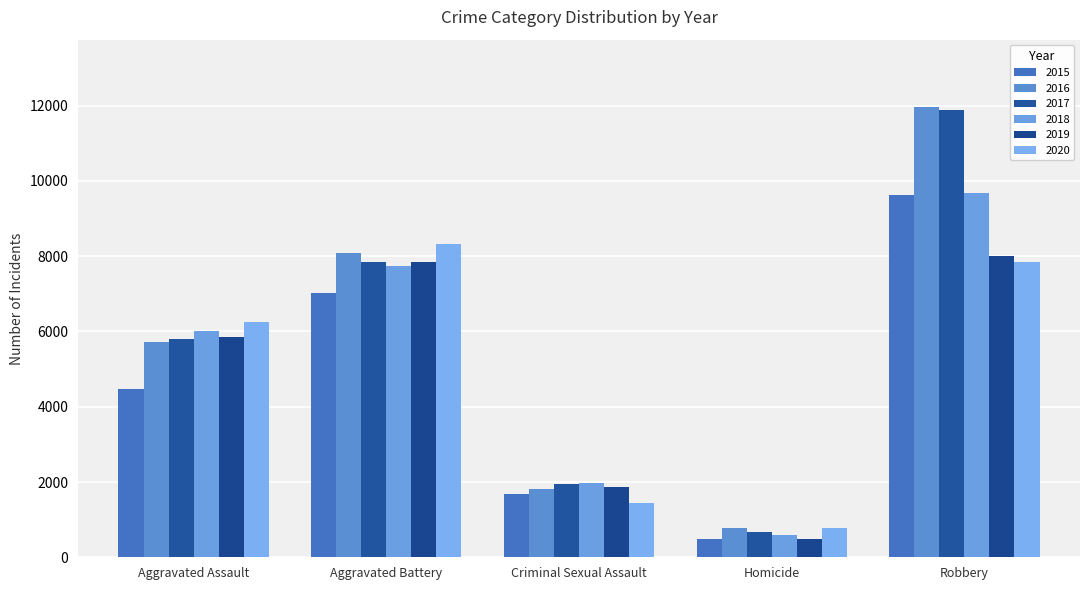

What is the difference between the second highest and second lowest values in the 2019 series?

5977